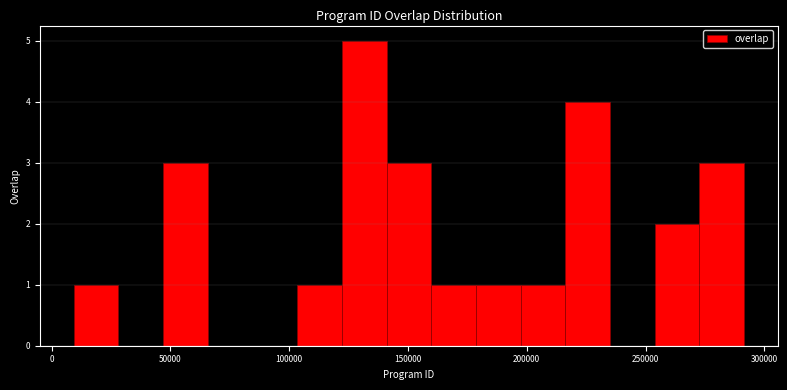

Around what value on the x-axis is the tallest bar? Give the approximate position of its centre, as read against the axis.

130000